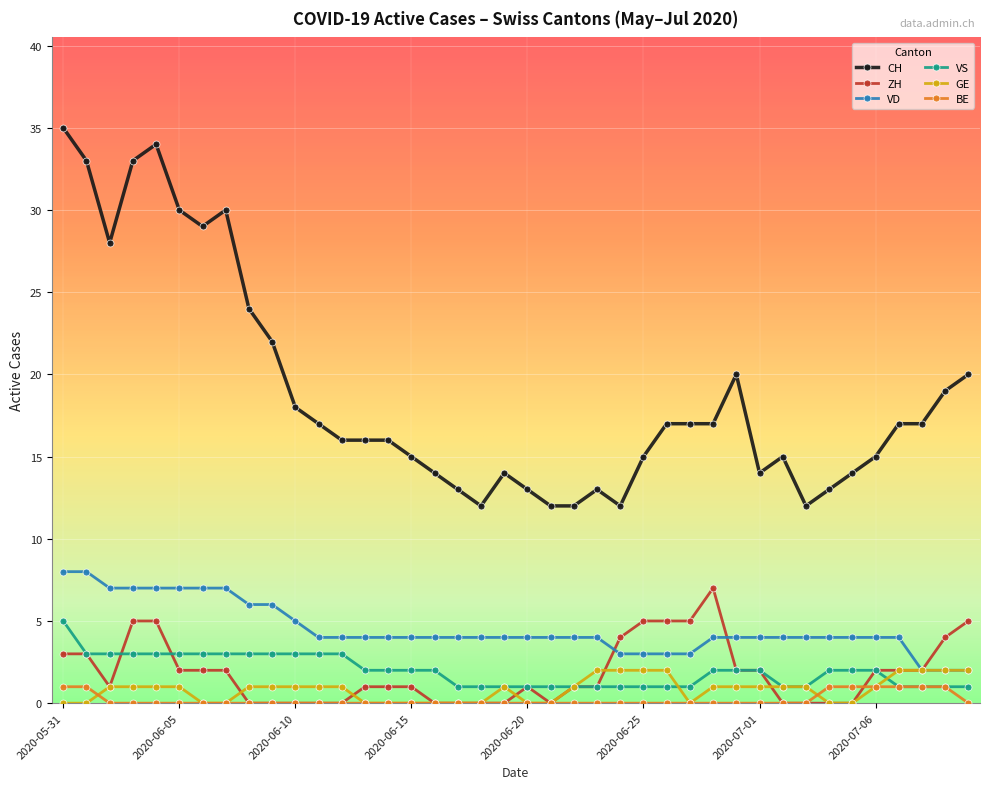

What is the maximum value for VD?

8